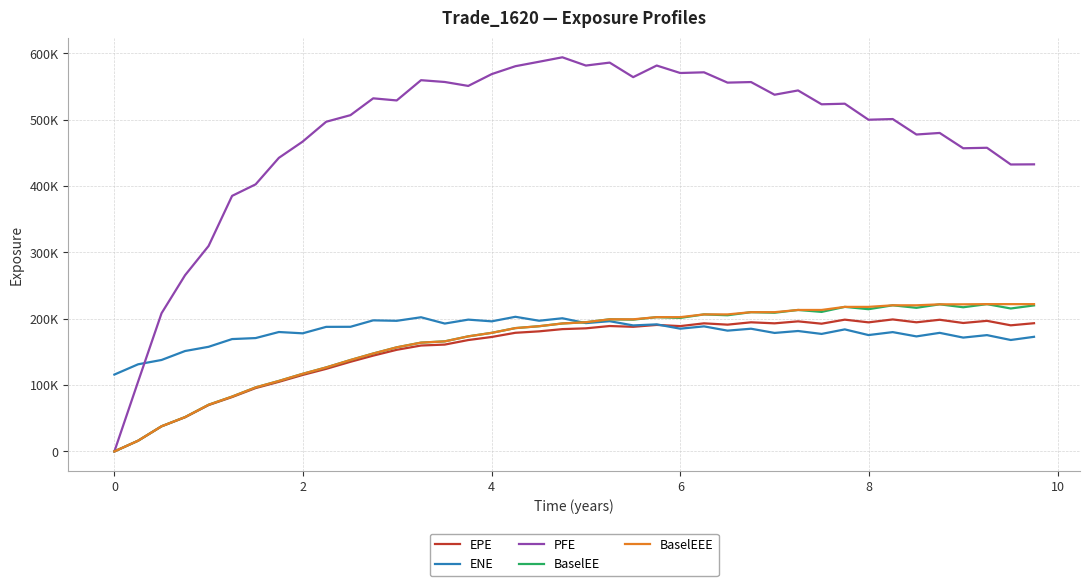

What are all the series names shown in the legend?

EPE, ENE, PFE, BaselEE, BaselEEE